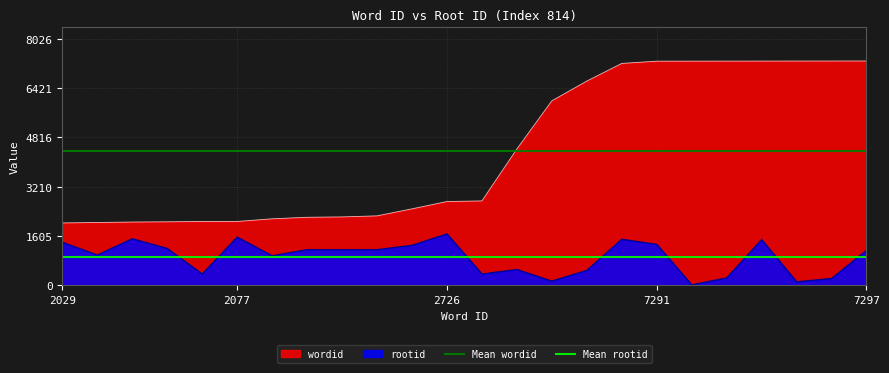

True or false: wordid and rootid intersect in this chart.

False